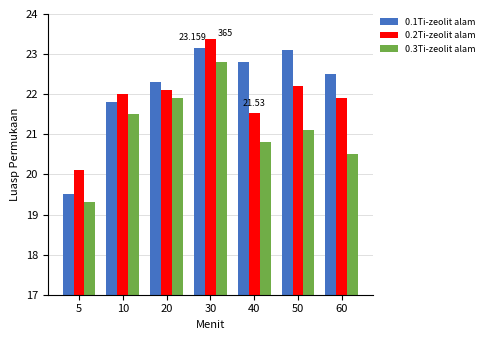

Is the value of 0.3Ti-zeolit alam at 50 greater than the value of 0.1Ti-zeolit alam at 50?

No